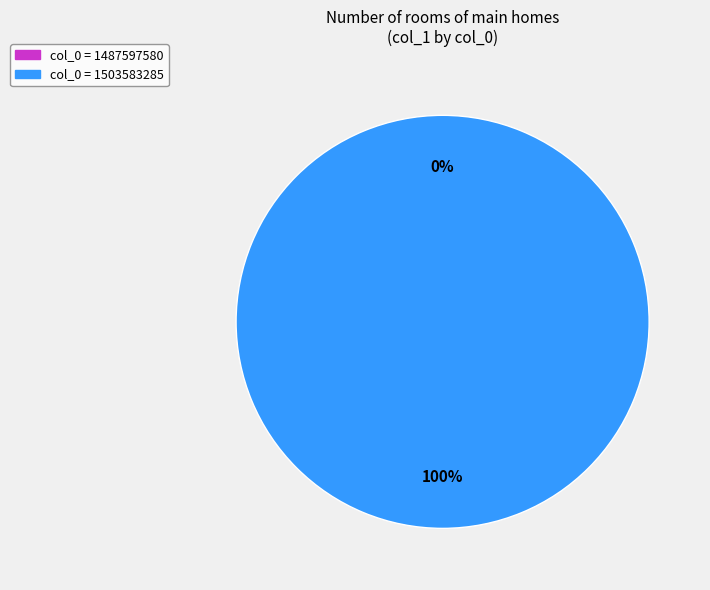

The col_0 = 1487597580 slice represents 12% of the pie. True or false?

False